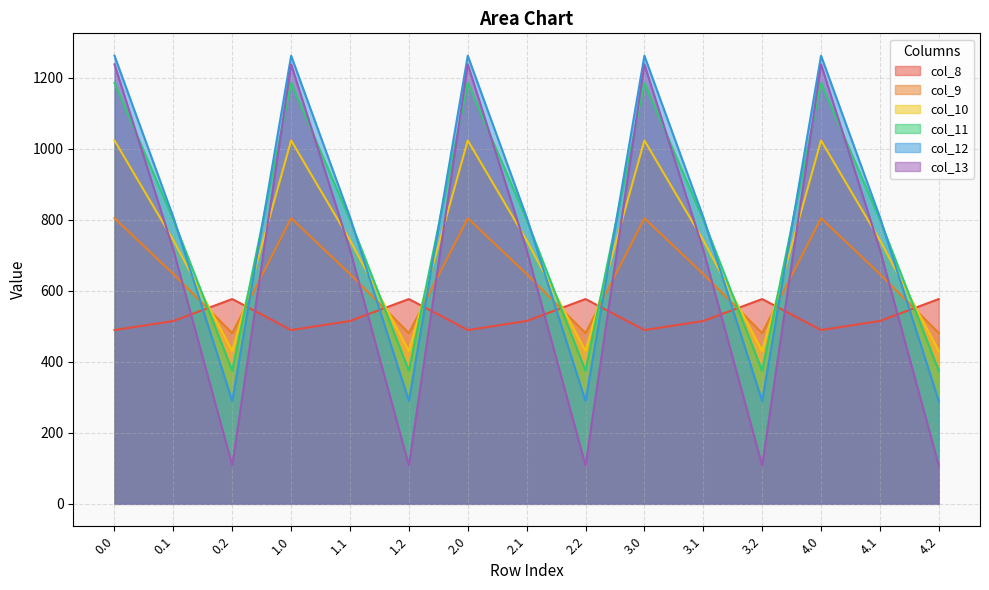

Where is col_11 nearest to the value 779?

0.1